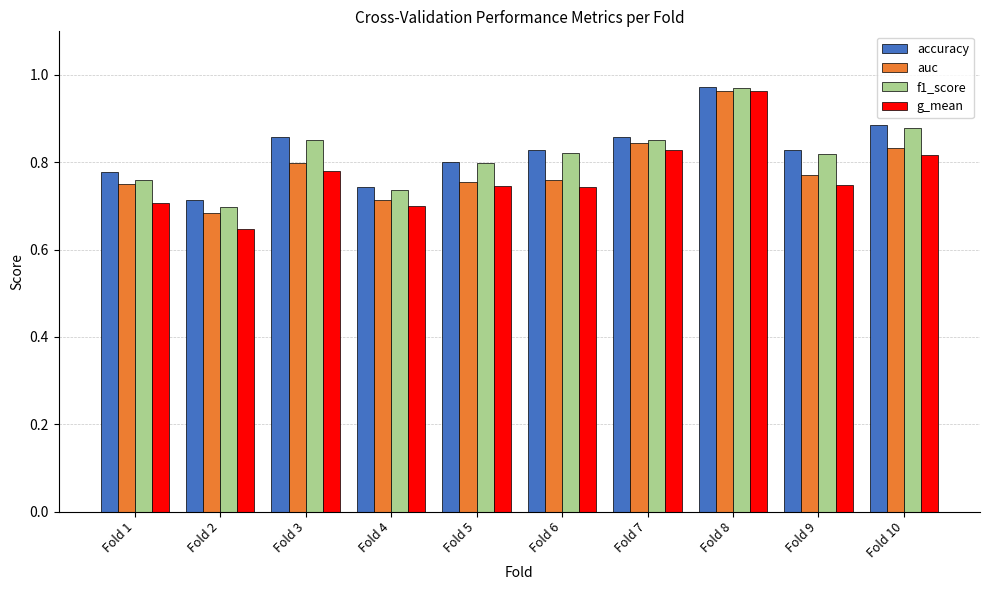

The auc series shows 0.8 at Fold 10. True or false?

True